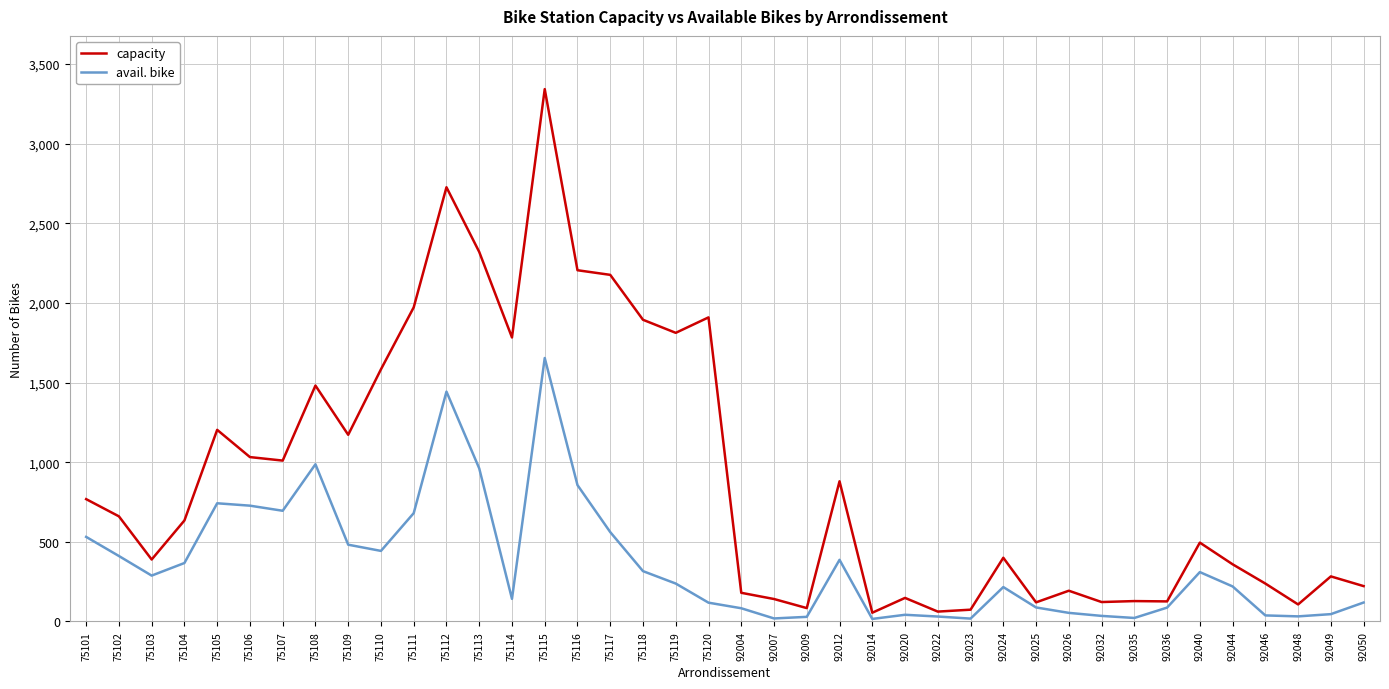

True or false: avail. bike has a value of 19 at 92007.

True